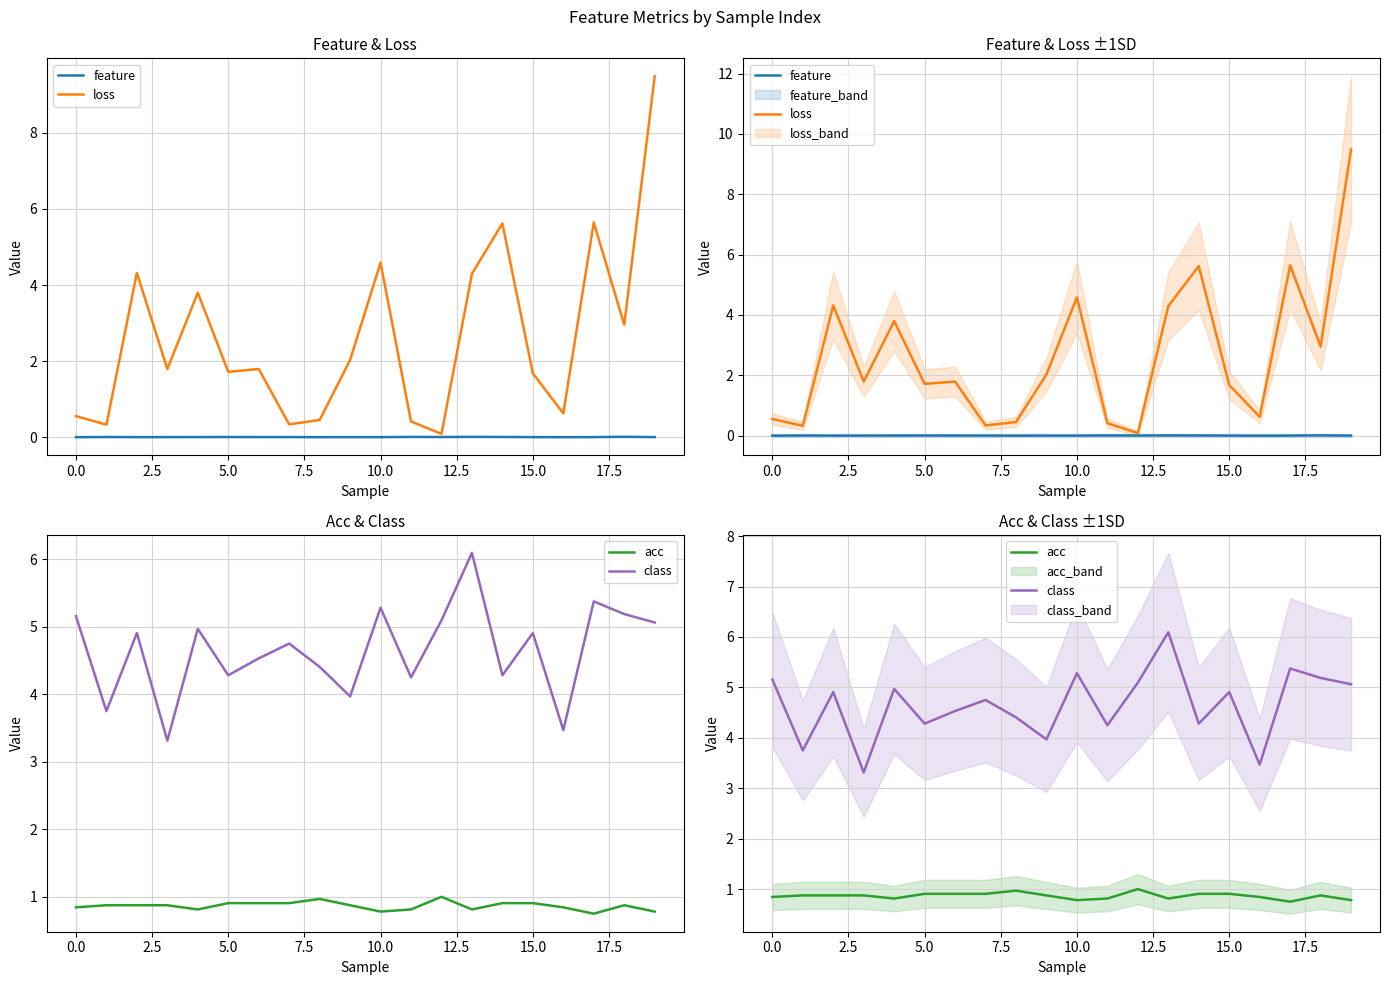

After their last crossing, which series has the higher values: class or loss?

loss